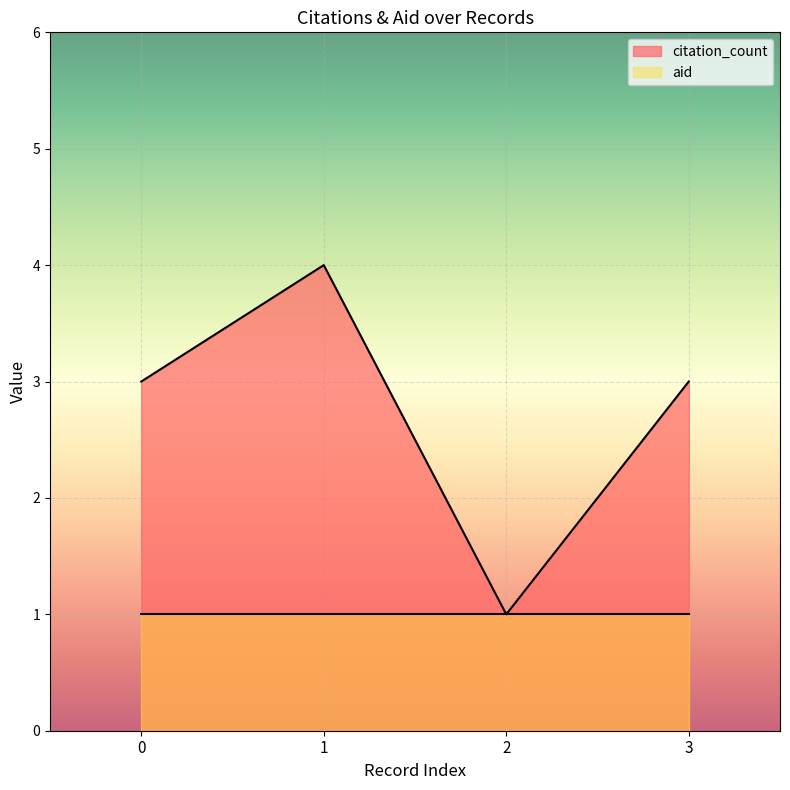

Is it true that the value at 3 is 5?

False